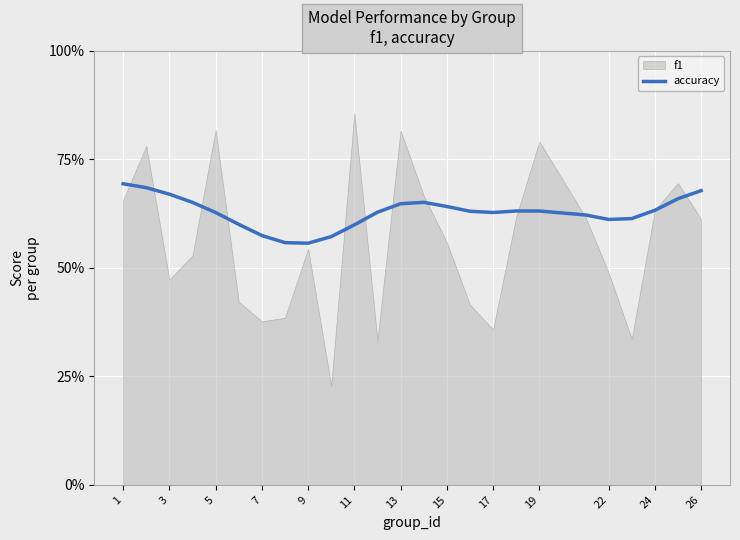

True or false: there are more than 0 points higher than both neighbors.

True